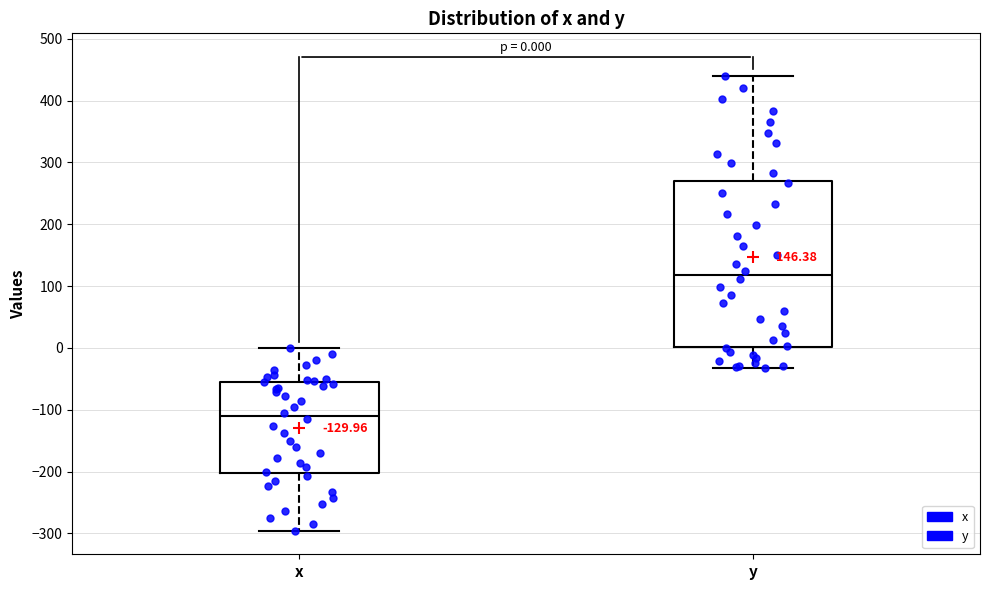

Which box is the tallest, from its lower edge to its upper edge?

y